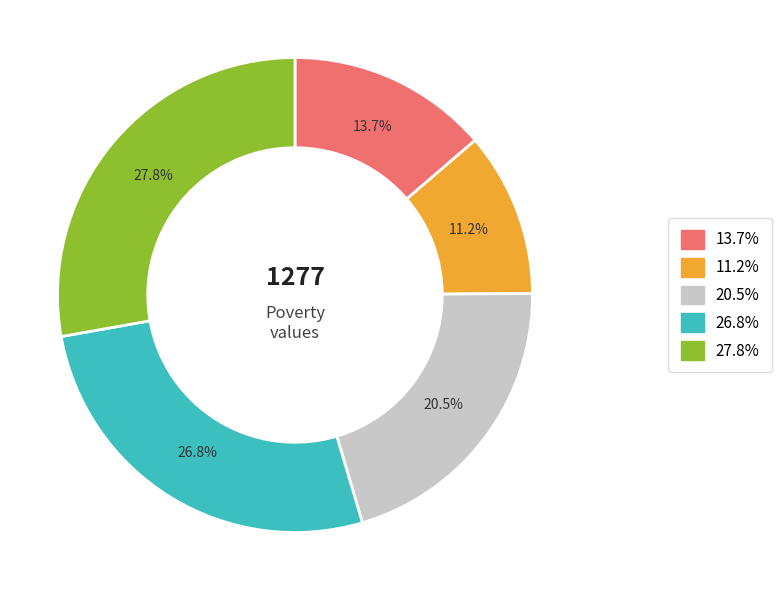

Is there any slice that represents more than half of the pie?

No